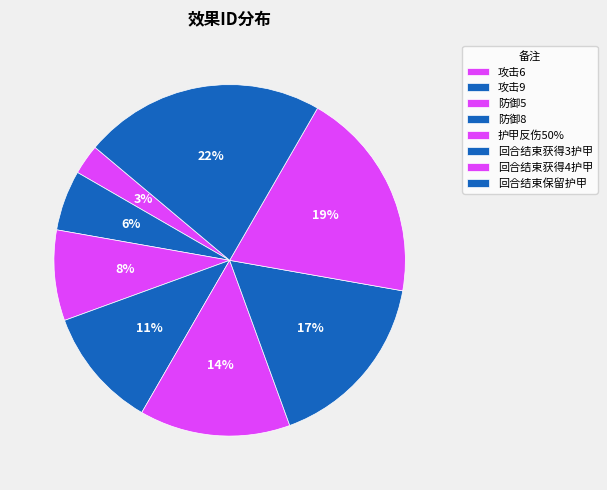

Count the number of slices in the pie.

8